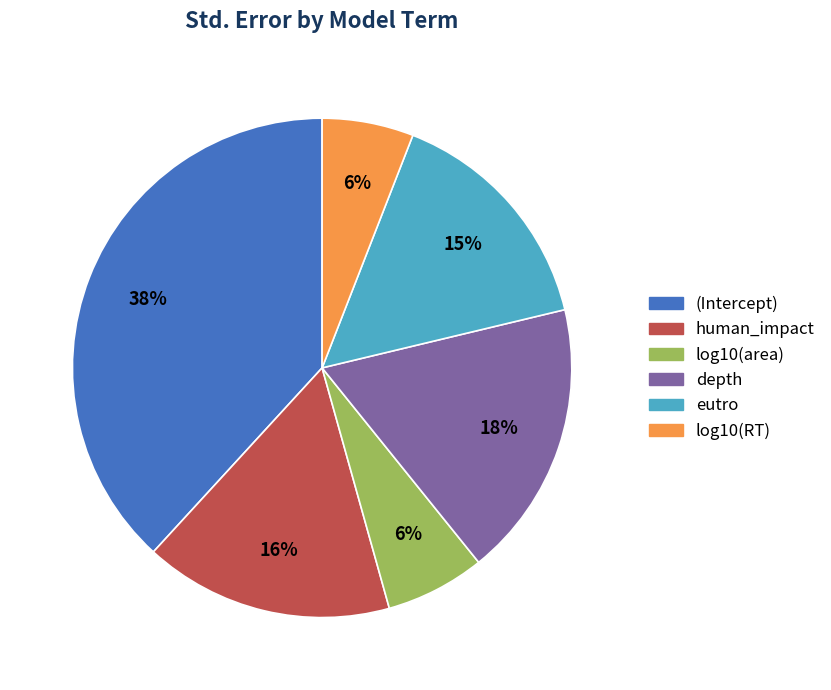

To the nearest percent, what is the average slice percentage?

17%